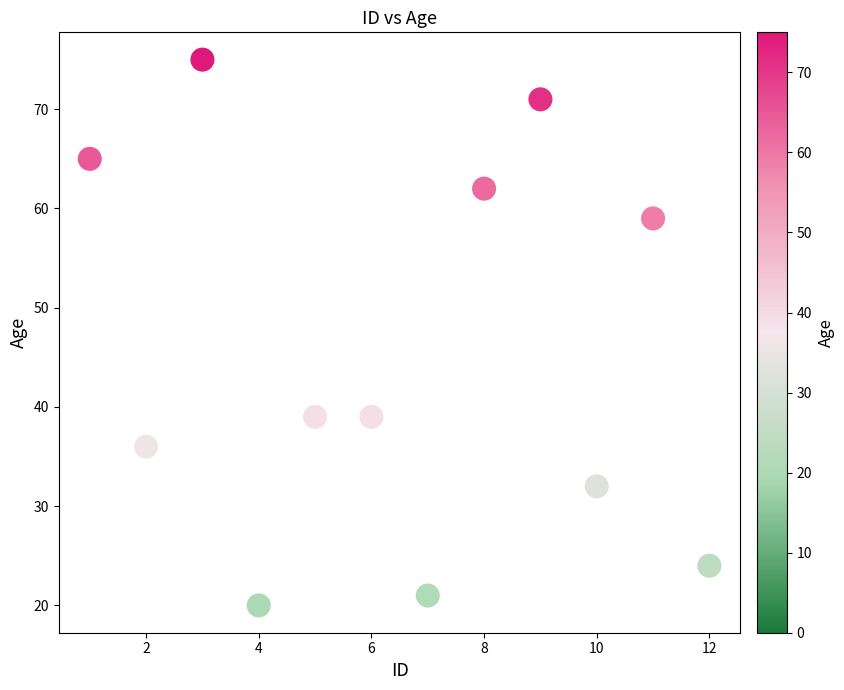

What is the range of X values (max minus min)?

11